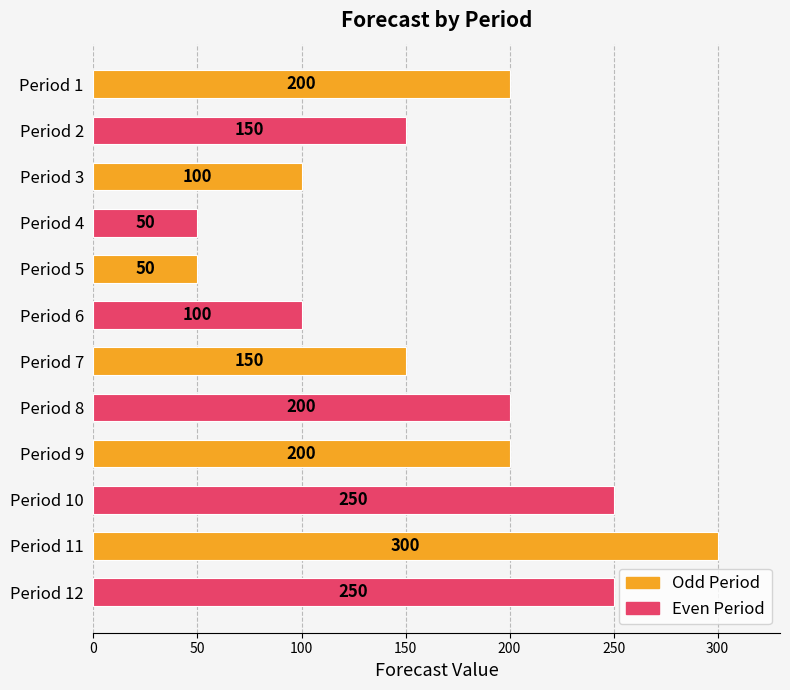

What is the sum of all values?

2000